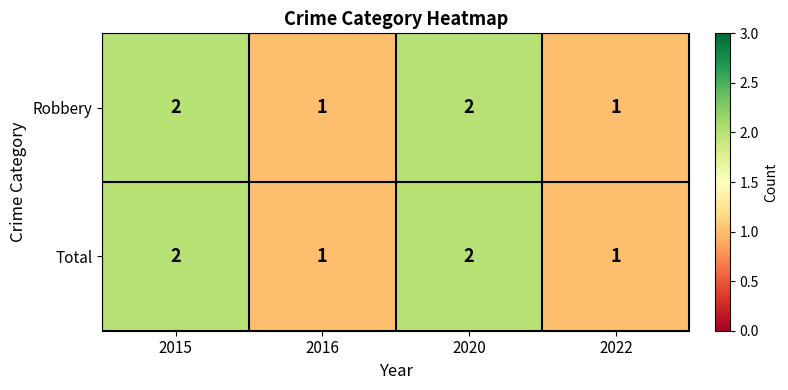

How many data points does each series have?

4